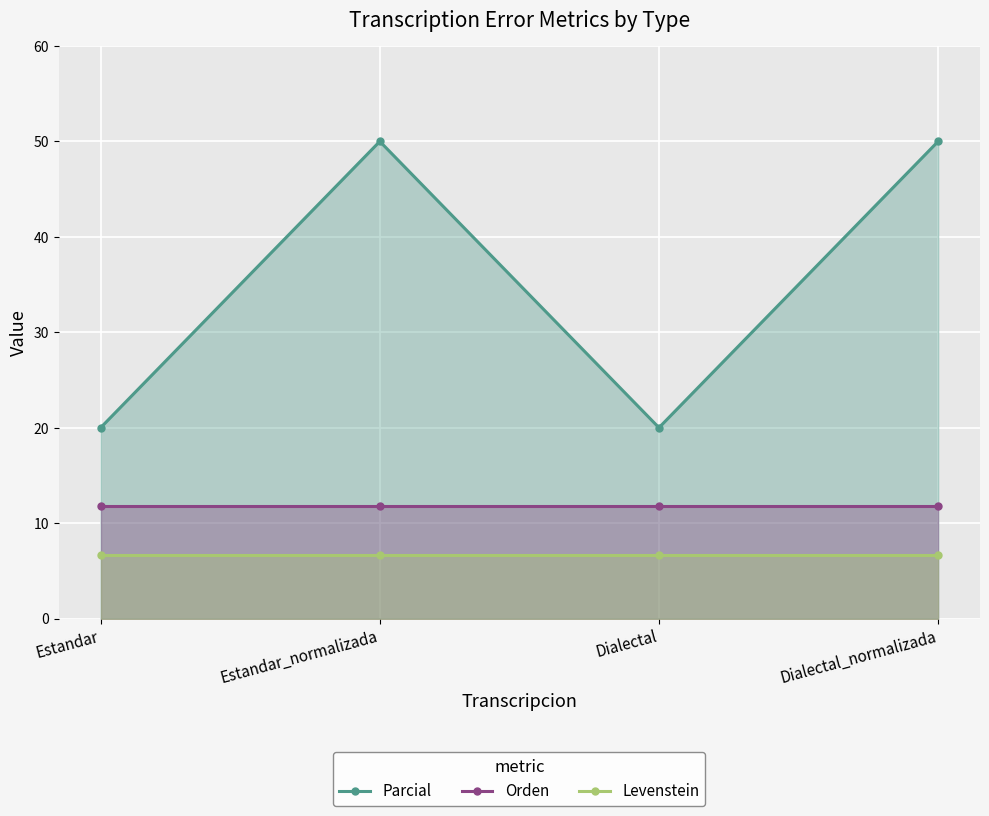

Reading left to right, transcribe all the data shown in this chart.

Parcial: Estandar=20.0	Estandar_normalizada=50.0	Dialectal=20.0	Dialectal_normalizada=50.0
Orden: Estandar=11.8	Estandar_normalizada=11.8	Dialectal=11.8	Dialectal_normalizada=11.8
Levenstein: Estandar=6.7	Estandar_normalizada=6.7	Dialectal=6.7	Dialectal_normalizada=6.7